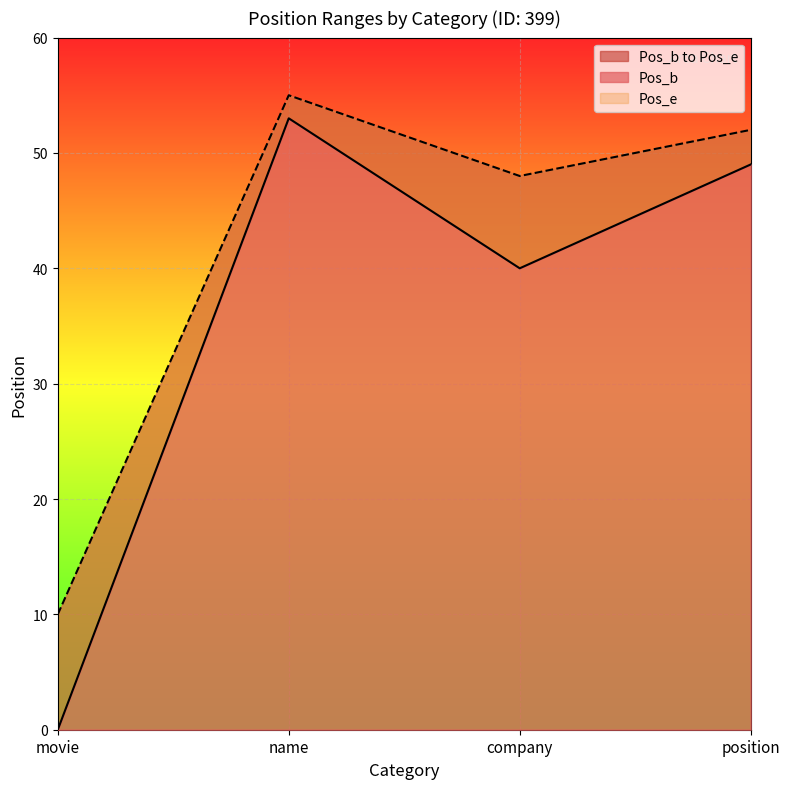

What value does the Pos_e series have at company, to the nearest 5?

50